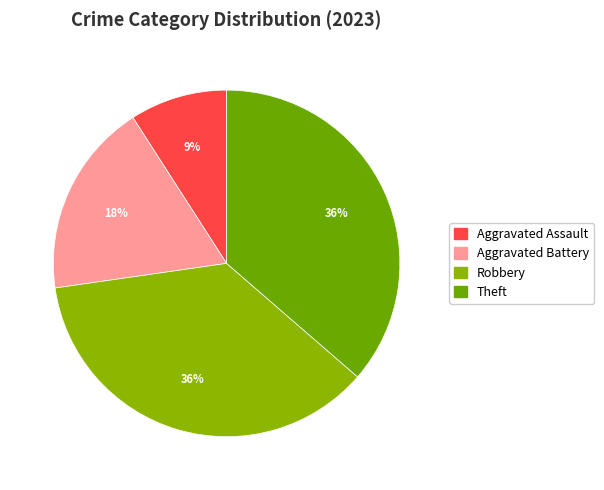

Does any single category account for the majority?

No